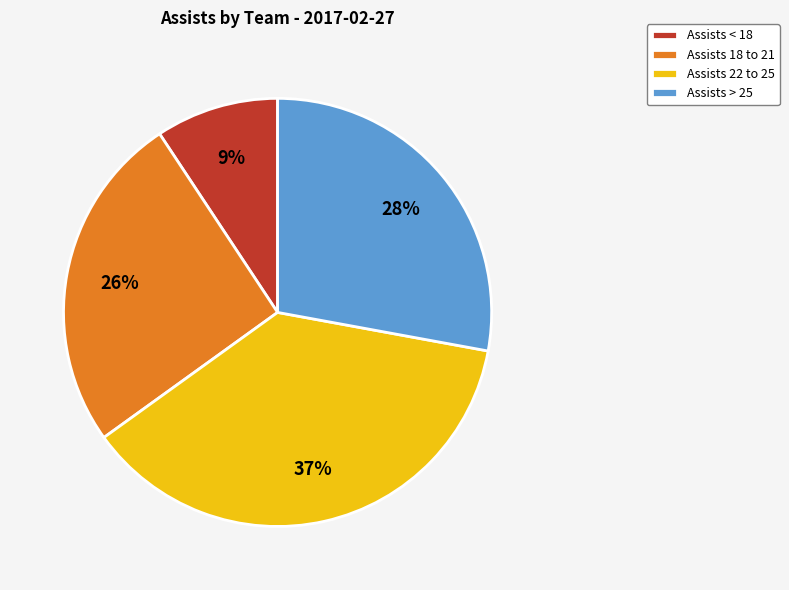

Is there a majority slice in this chart?

No